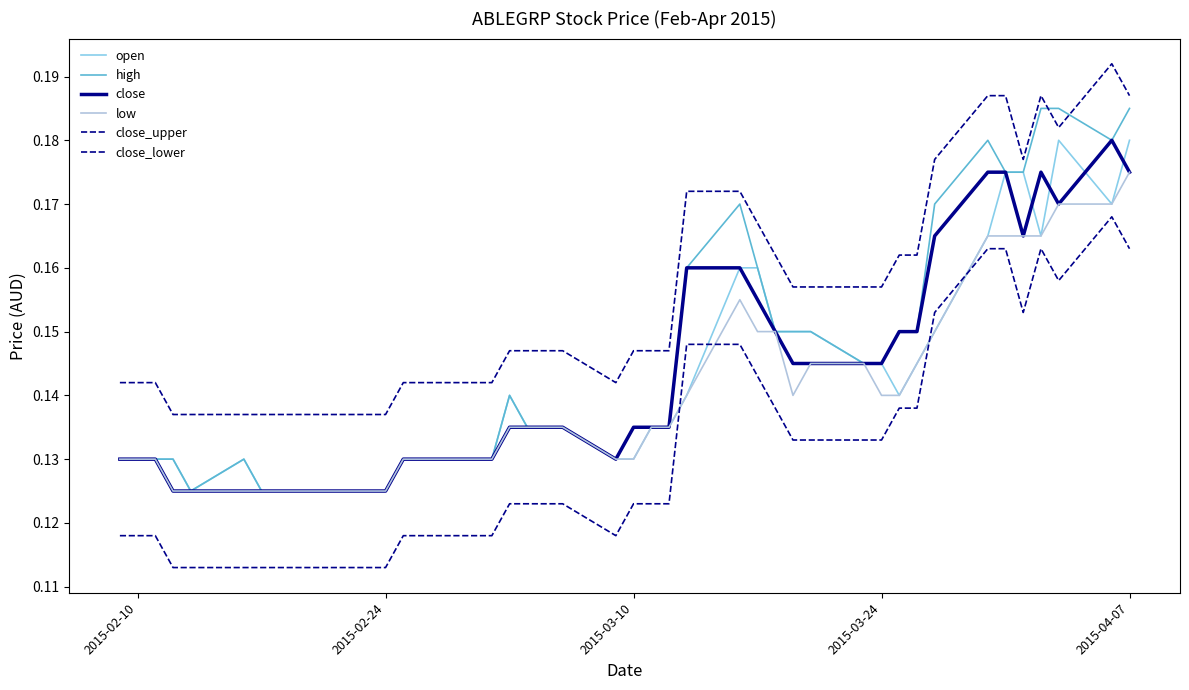

How many lines are shown in the chart?

6